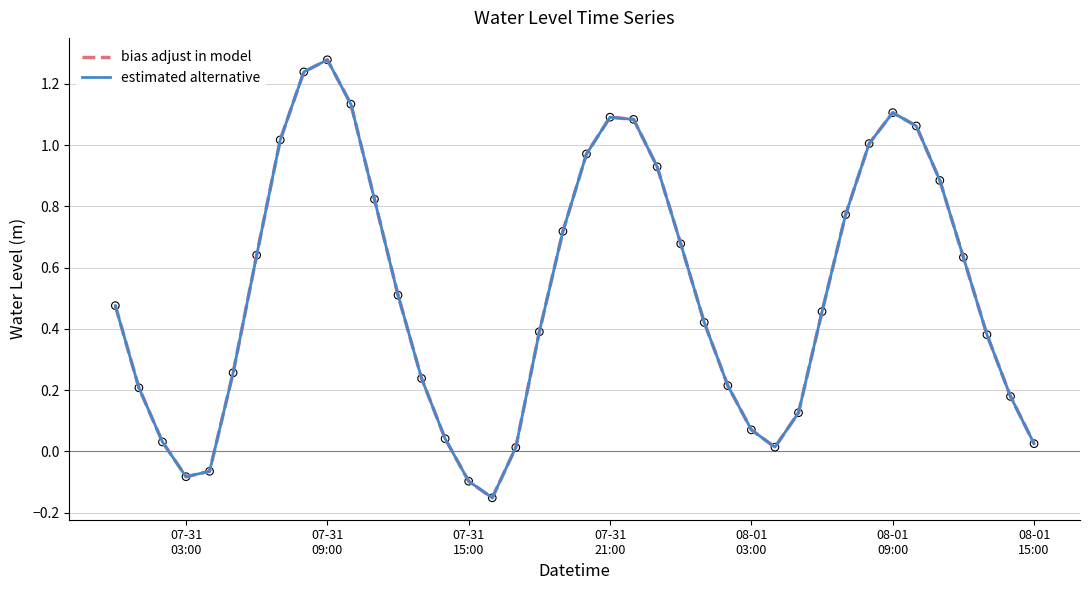

Is this an area chart (filled region under the line)?

No